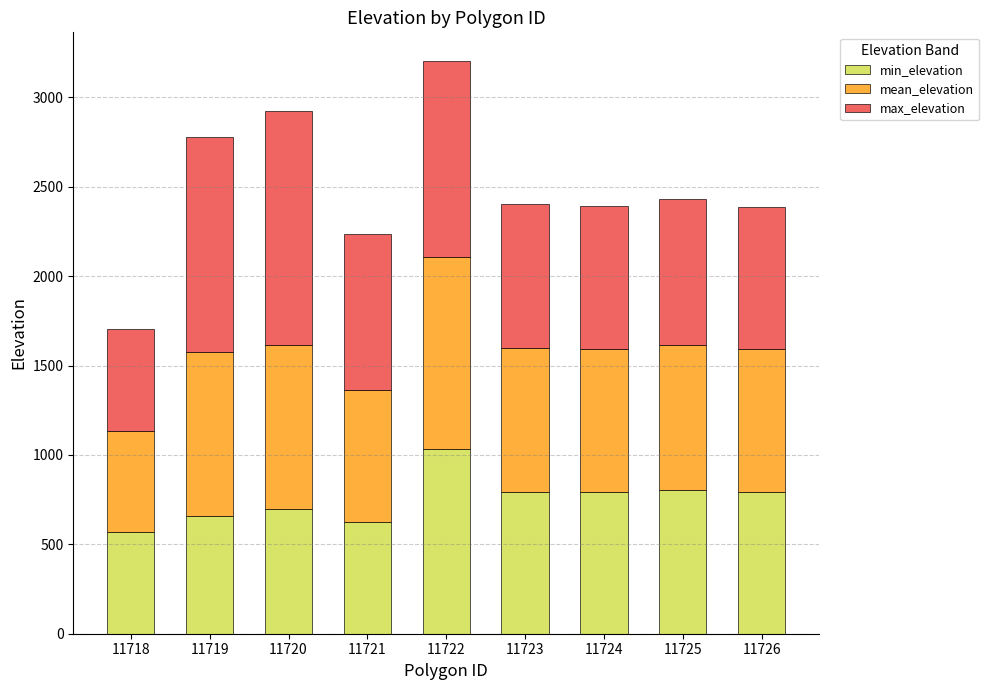

What is the total value across all series at 11719?

2780